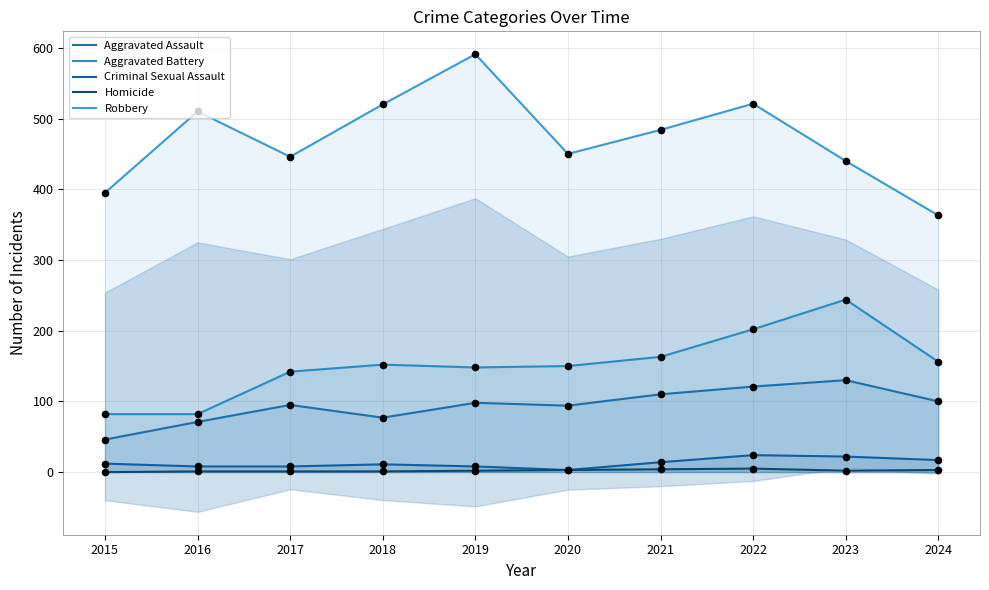

Which series reaches the maximum Y coordinate?

Robbery